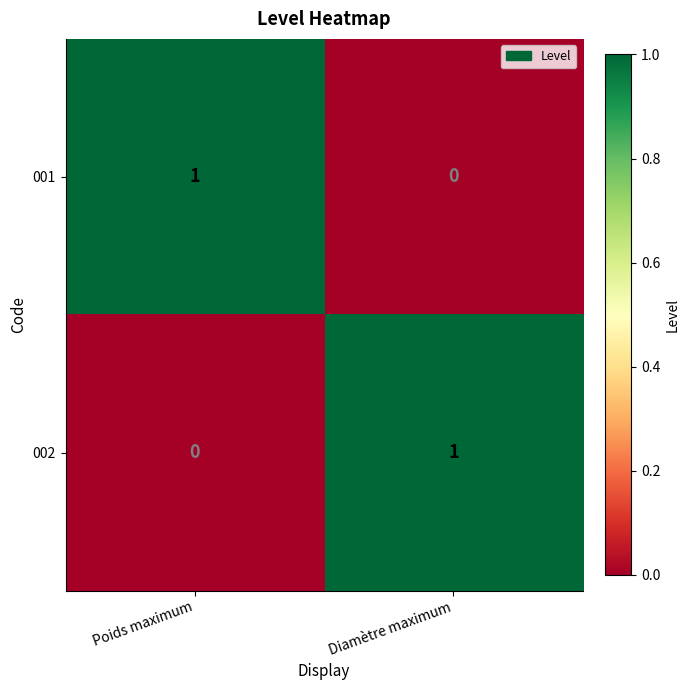

The 001 series shows 0 at Diamètre maximum. True or false?

True